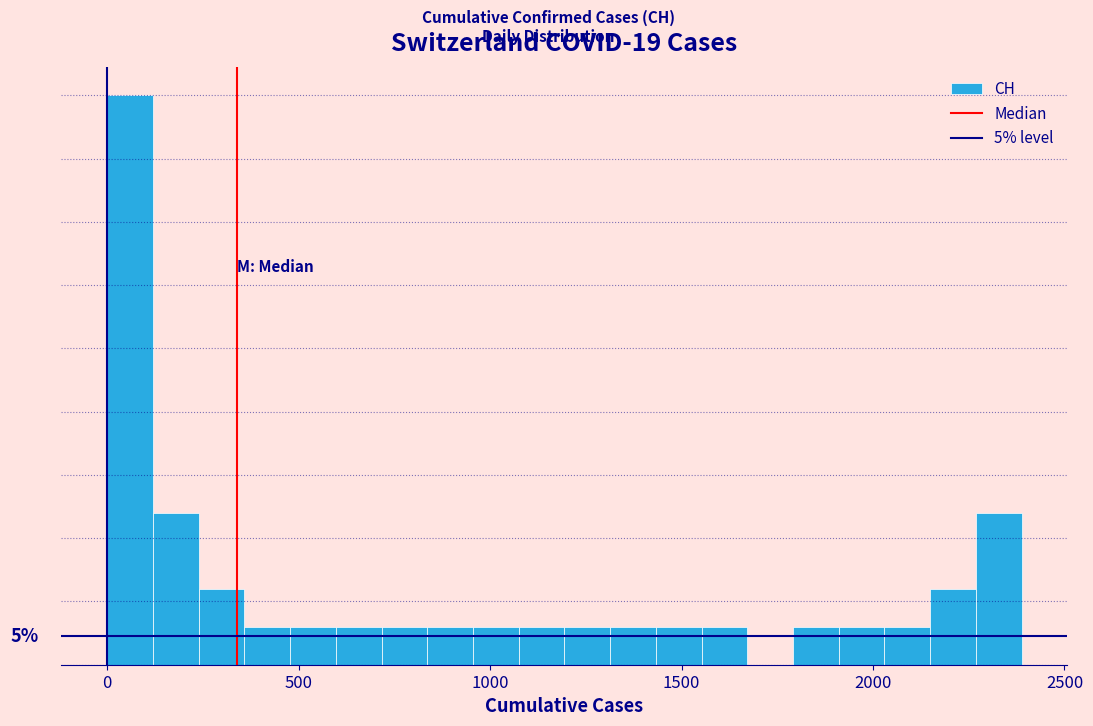

Read against the x-axis, roughly where is the centre of the tallest bar?

50